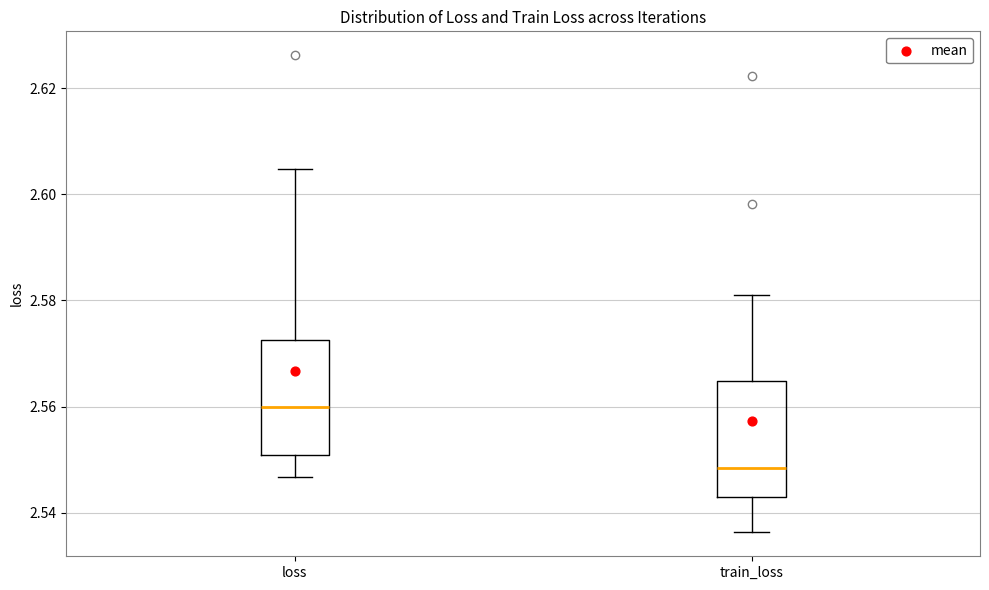

Reading left to right, transcribe this box plot: for each box, give where its median line is, the range the box spans, and where its two whiskers end, as read against the y-axis. The values are not printed on the chart, so give them approximately, as read against the axis.

loss: median 2.560, box 2.550 to 2.572, whiskers 2.546 to 2.604
train_loss: median 2.548, box 2.542 to 2.564, whiskers 2.536 to 2.582